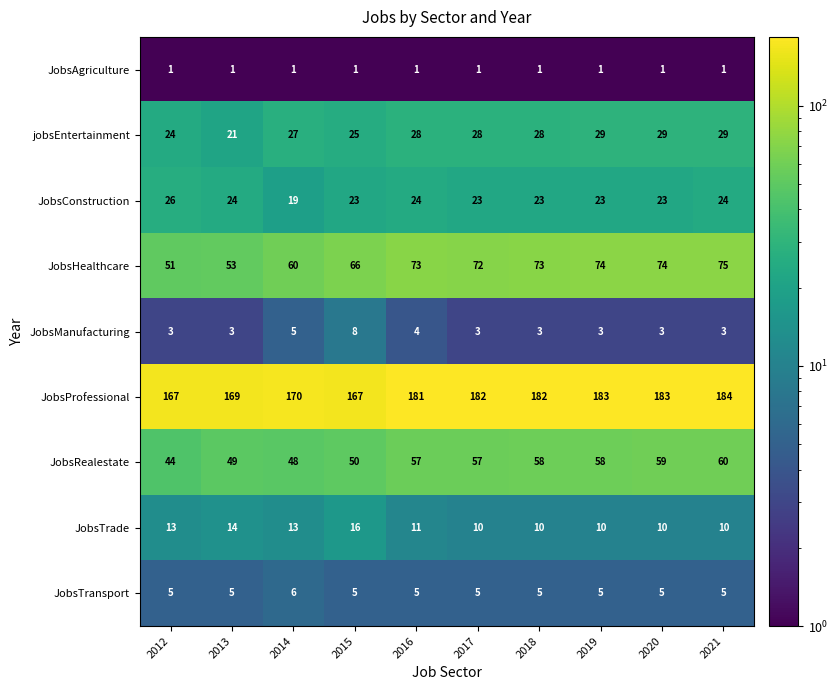

What is the total value across all series at 2016?

384